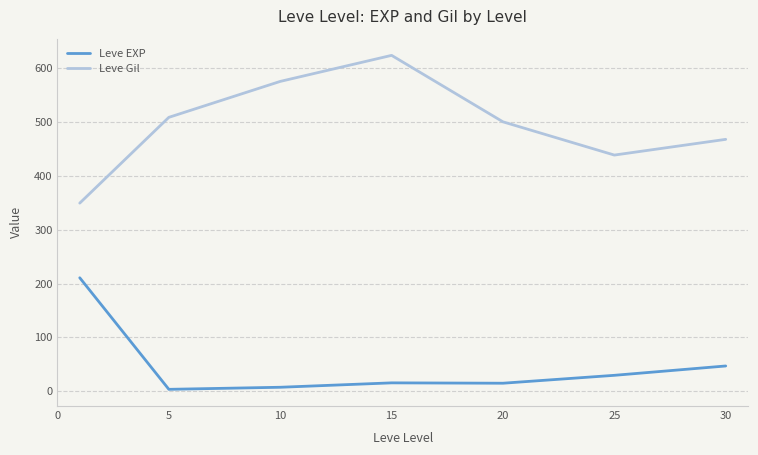

Which series has the largest total across all categories?

Leve Gil